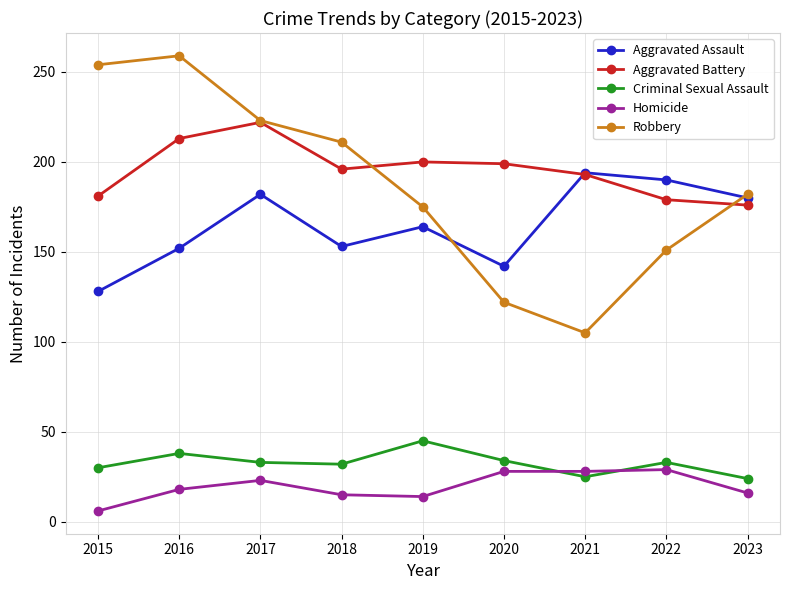

What is the total value across all series at 2019?

598